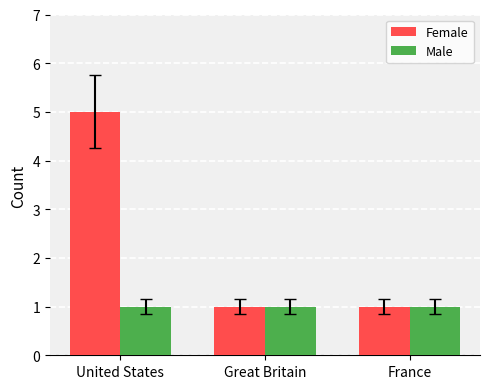

What is the label of the 3rd bar from the right?

United States